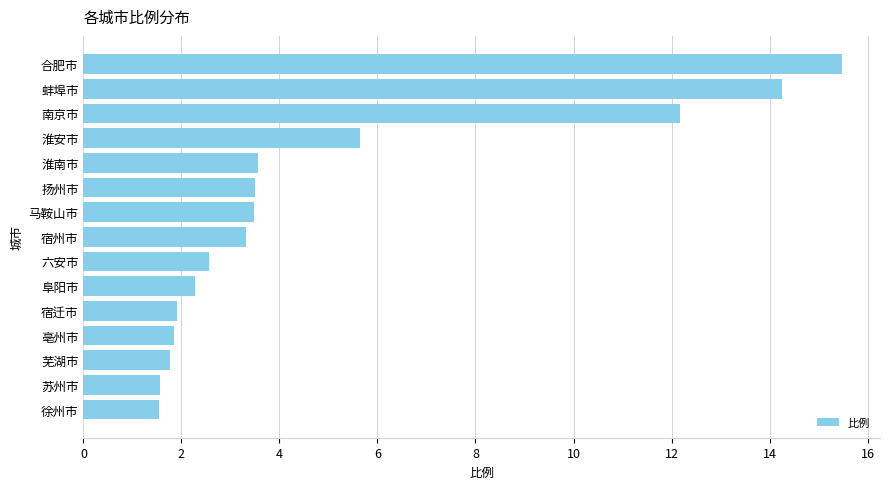

What is the change in value from 马鞍山市 to 宿迁市?

-1.6